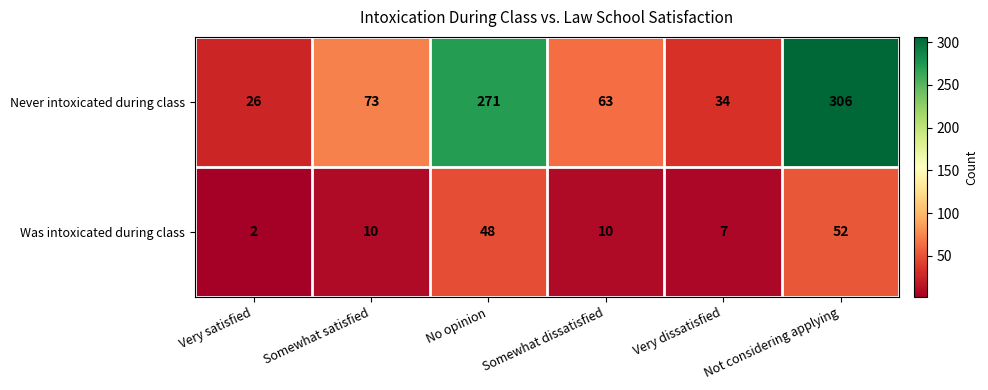

Rank the series by their average value, from highest to lowest.

Never intoxicated during class, Was intoxicated during class